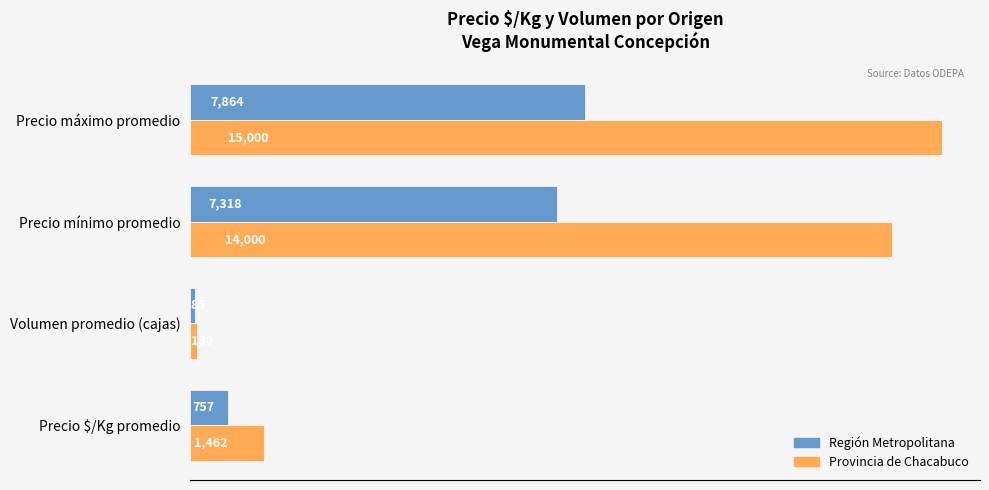

Which series changed the most between Precio $/Kg promedio and Volumen promedio (cajas)?

Provincia de Chacabuco